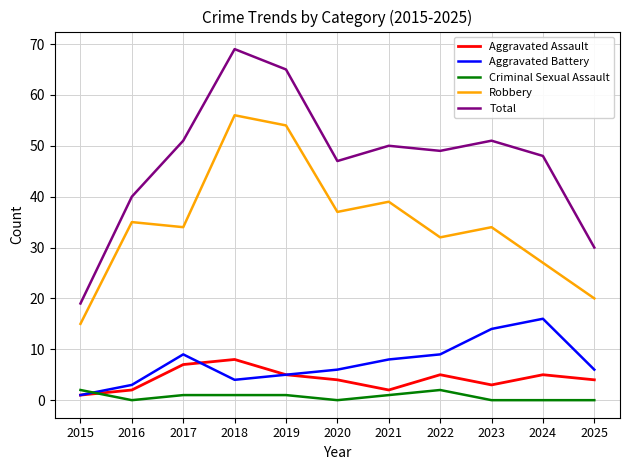

Does the chart have visible grid lines?

Yes